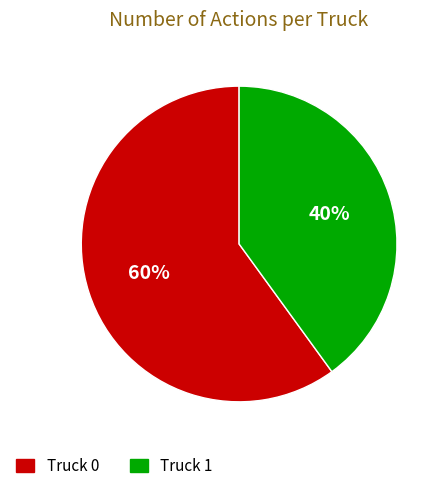

Is it true that Truck 0 is 60% of the pie?

True